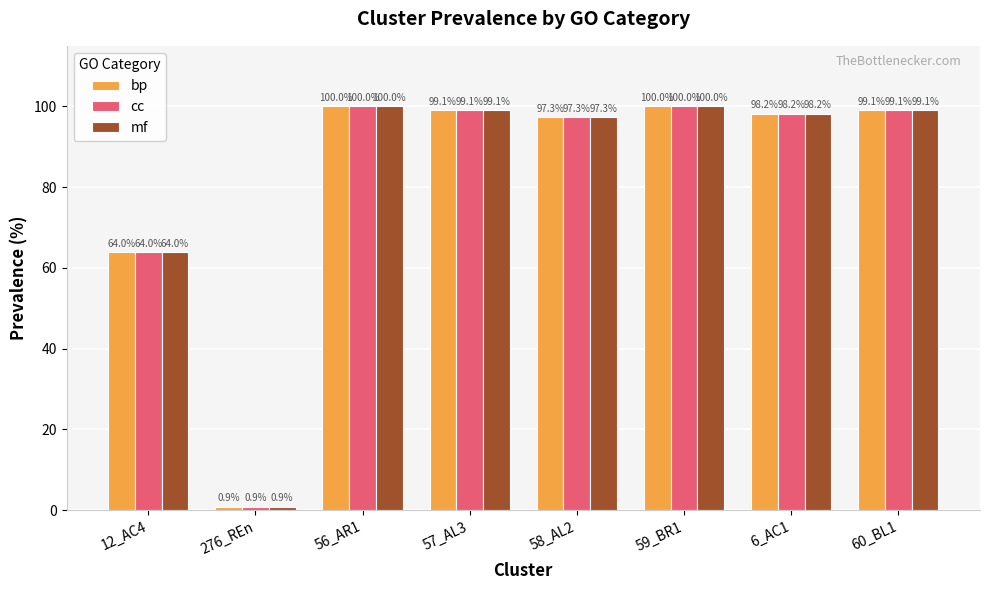

What is the greatest value displayed?

100.0